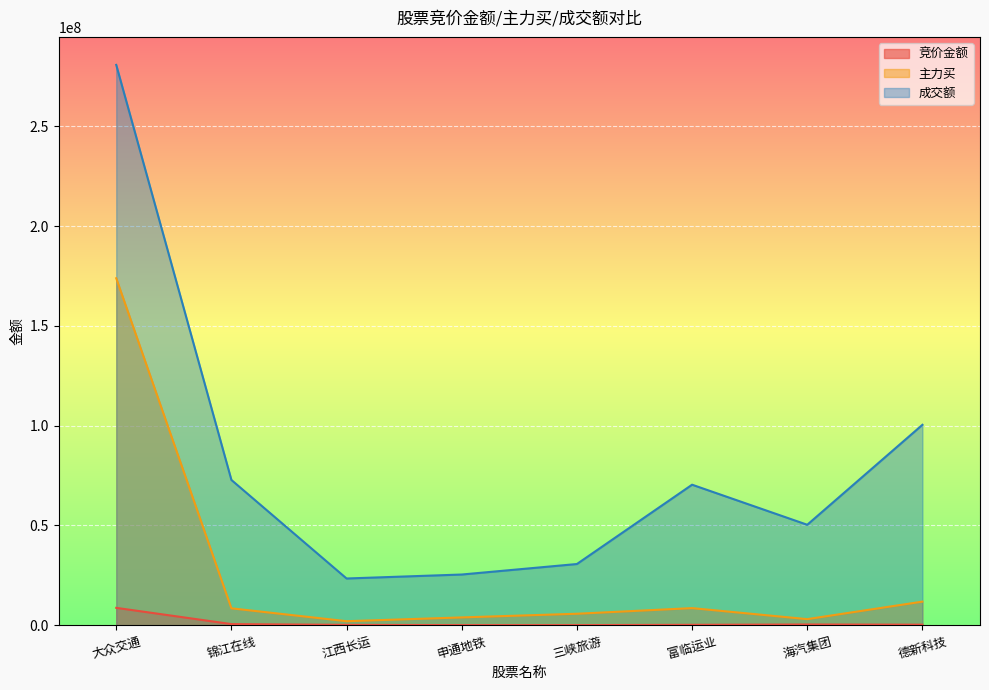

What is the approximate value of 主力买 at 富临运业, to the nearest 10?

8574140